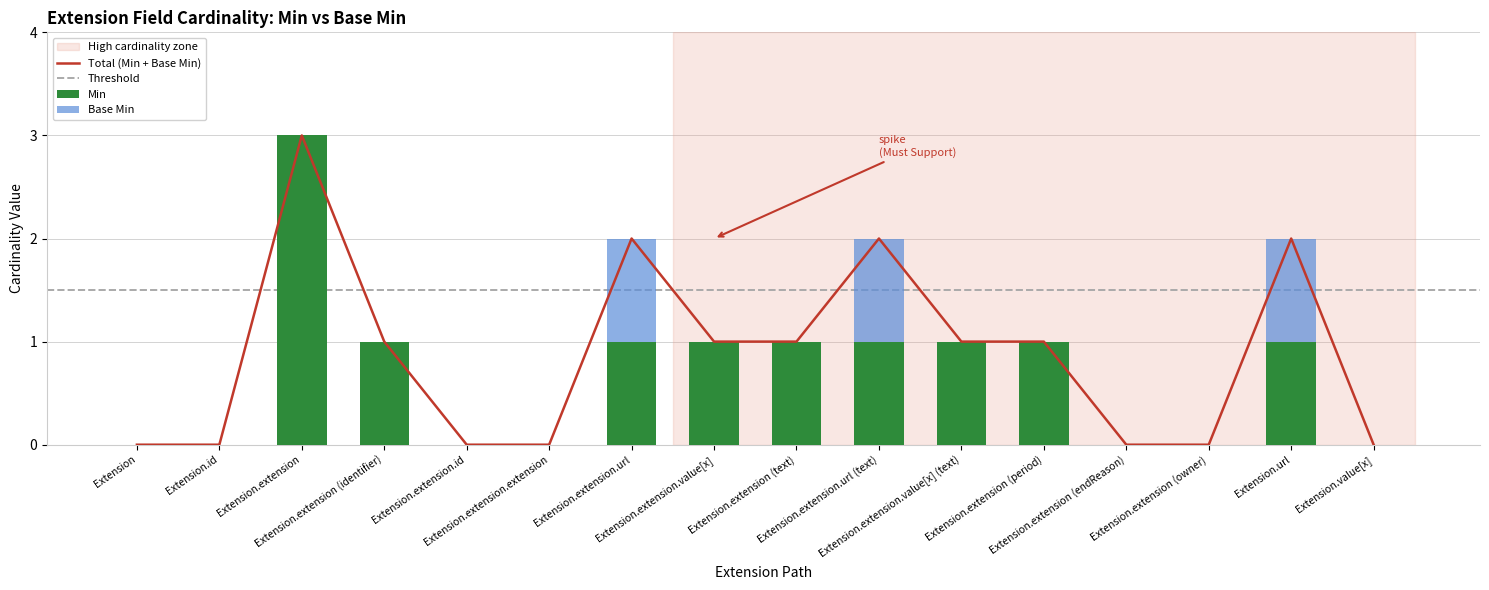

What is the difference between the maximum and minimum values in the Base Min series?

1